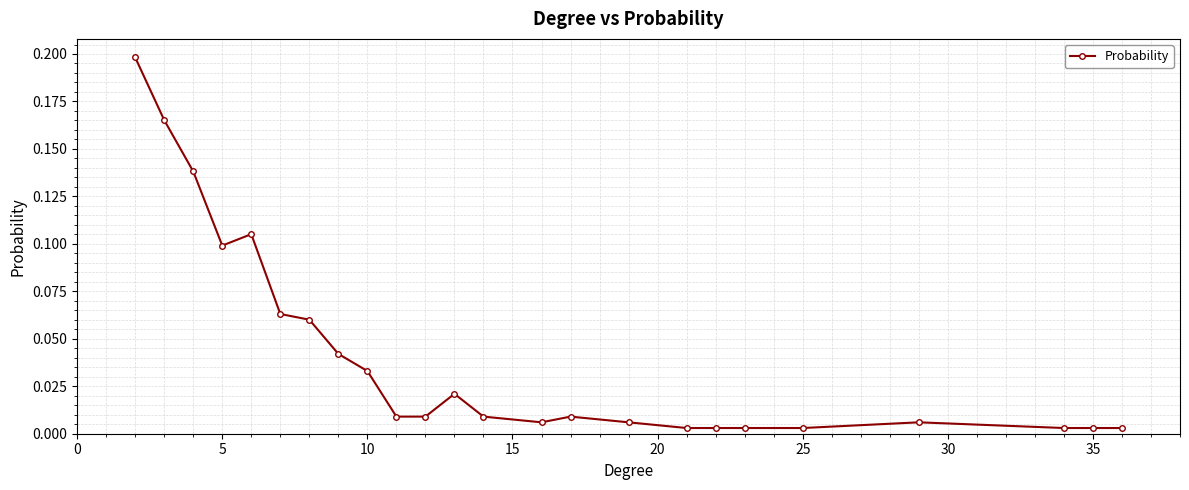

True or false: there are more than 1 points higher than both neighbors.

True